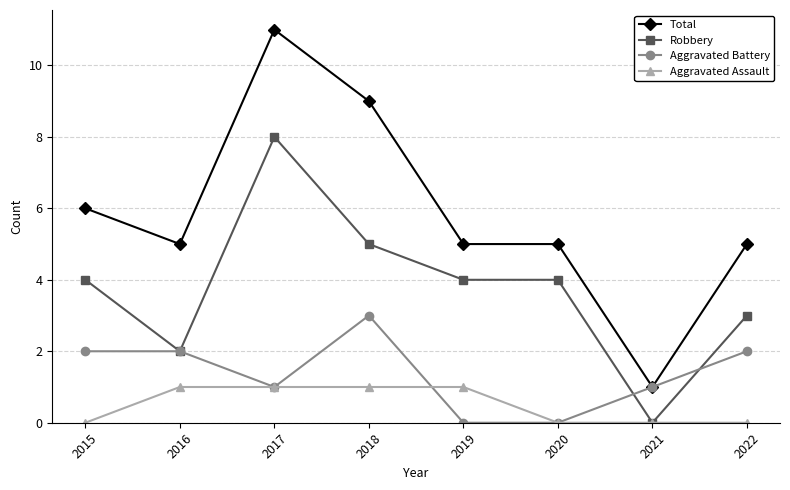

The Aggravated Assault series shows 0 at 2015. True or false?

True